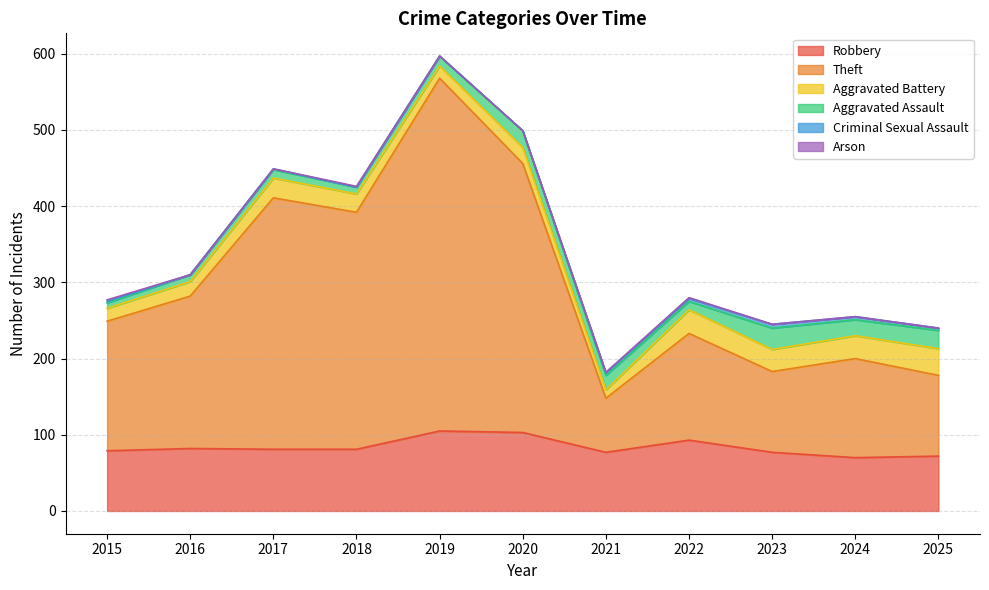

List the series in order of their peak value, lowest first.

Arson, Criminal Sexual Assault, Aggravated Assault, Aggravated Battery, Robbery, Theft